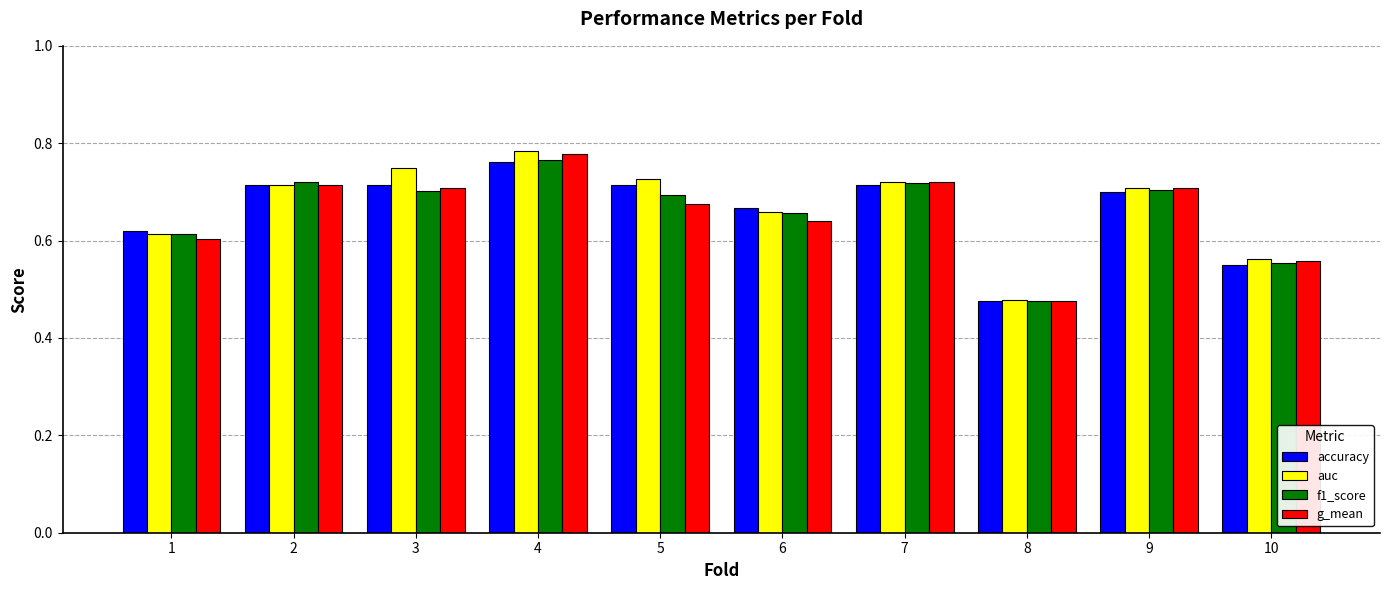

Where is accuracy nearest to the value 0?

8